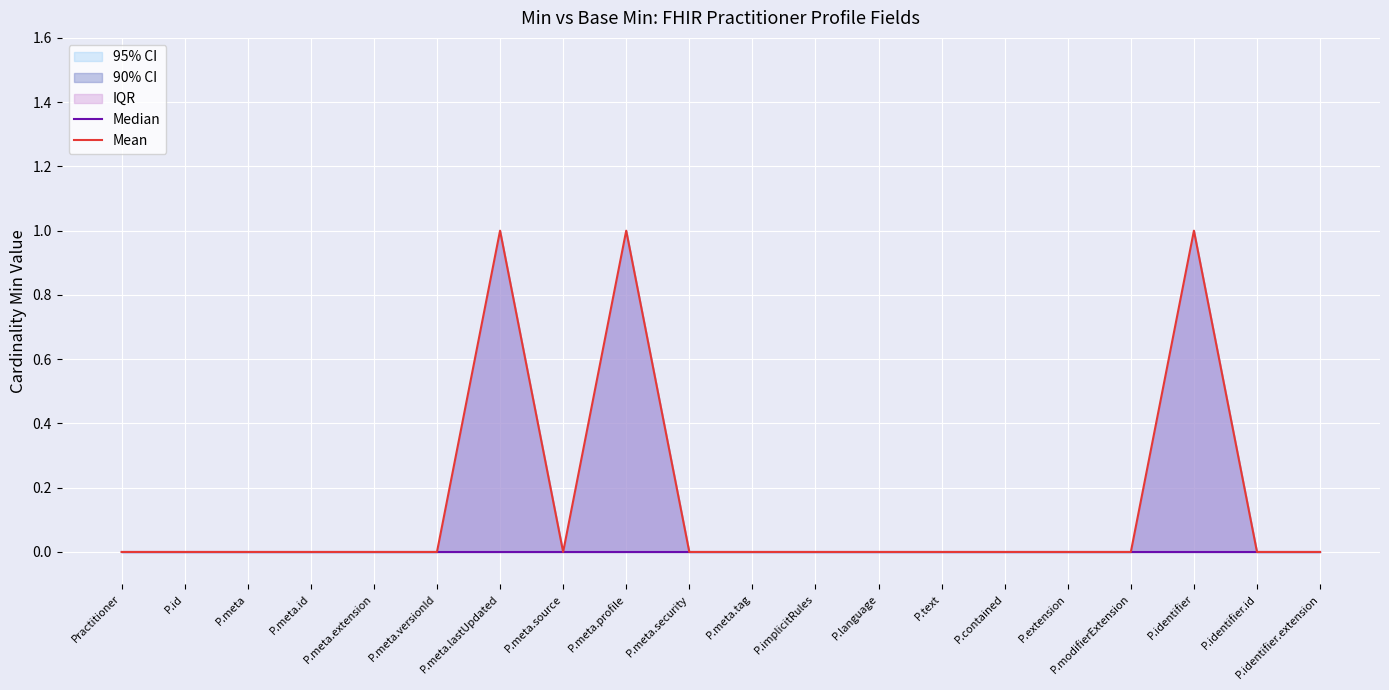

True or false: Mean has more than 1 points higher than both neighbors.

True